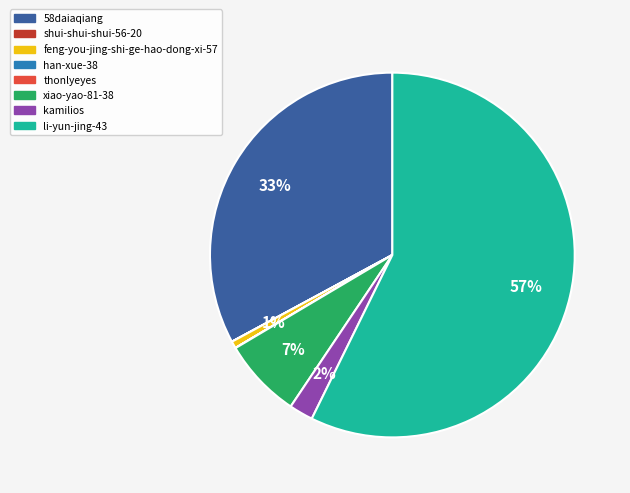

Which slice is the largest?

li-yun-jing-43